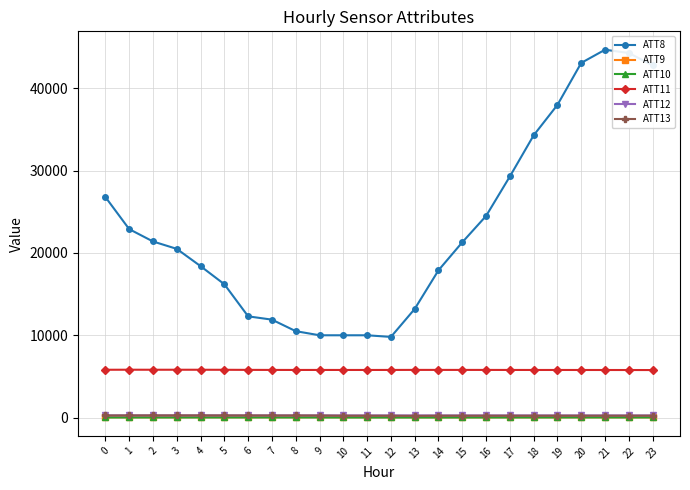

True or false: ATT10 and ATT12 cross at least once.

False